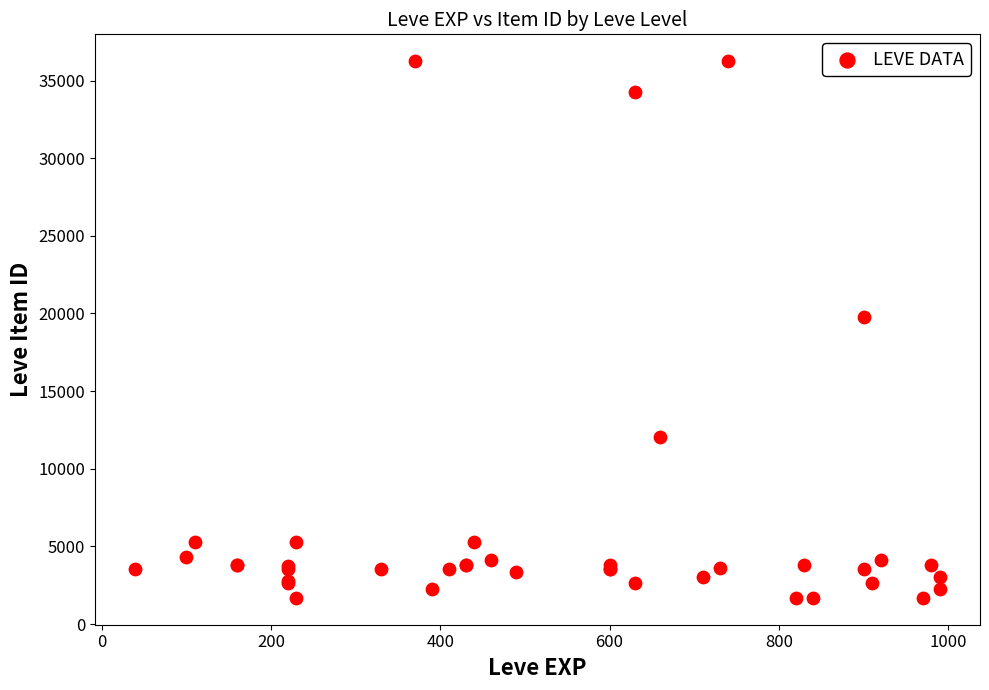

What Y value in the scatter plot is closest to 18967?

19744